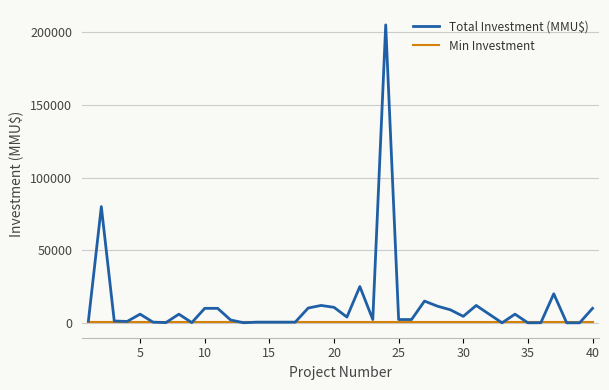

List the series in order of their peak value, highest first.

Total Investment (MMU$), Min Investment